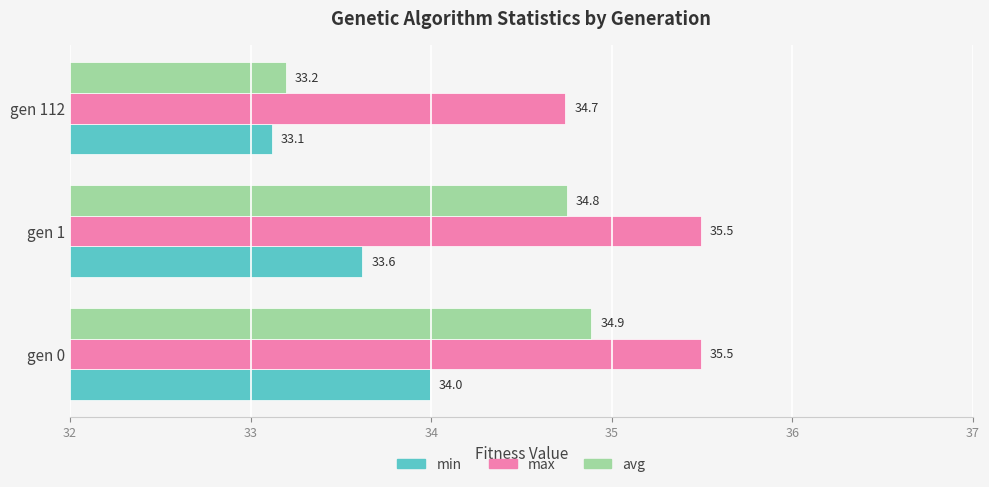

List the labels in order of min value, smallest first.

gen 112, gen 1, gen 0